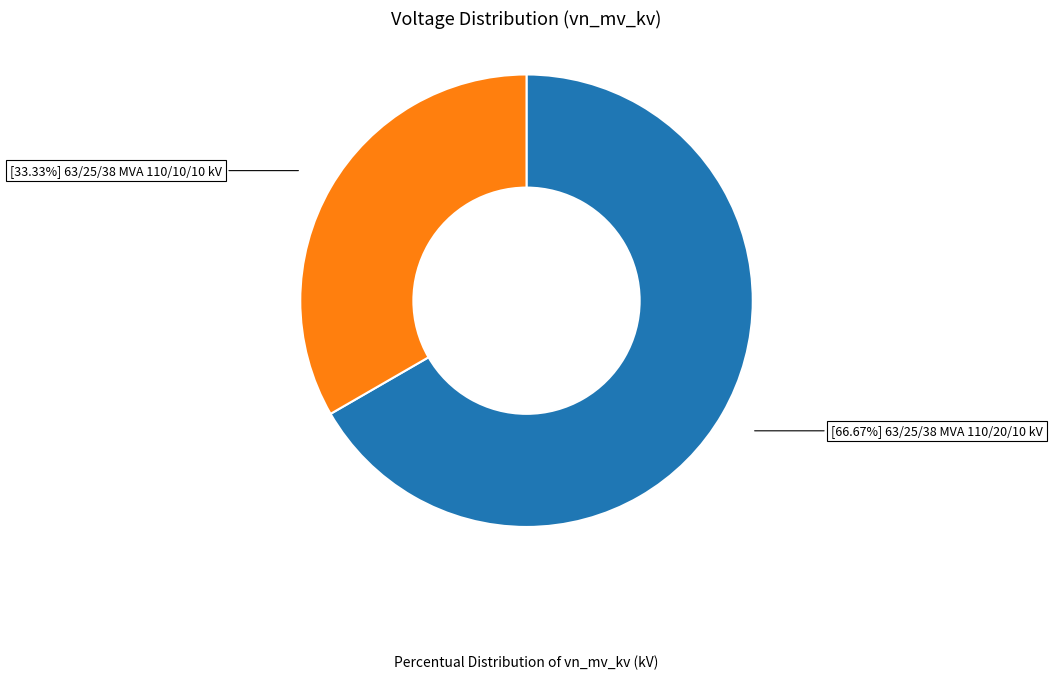

Count the number of slices in the pie.

2